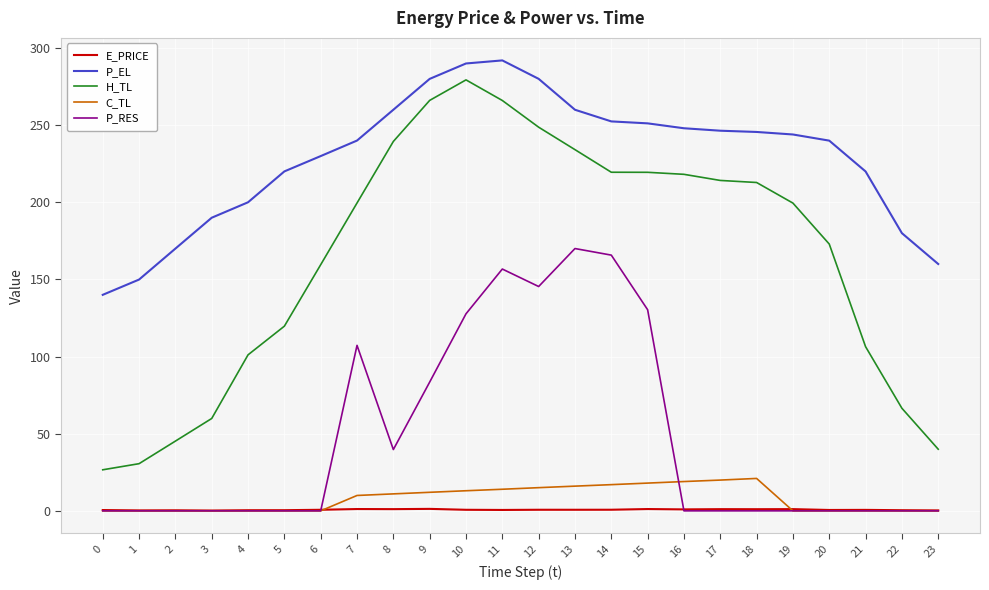

True or false: P_RES has more than 0 points higher than both neighbors.

True